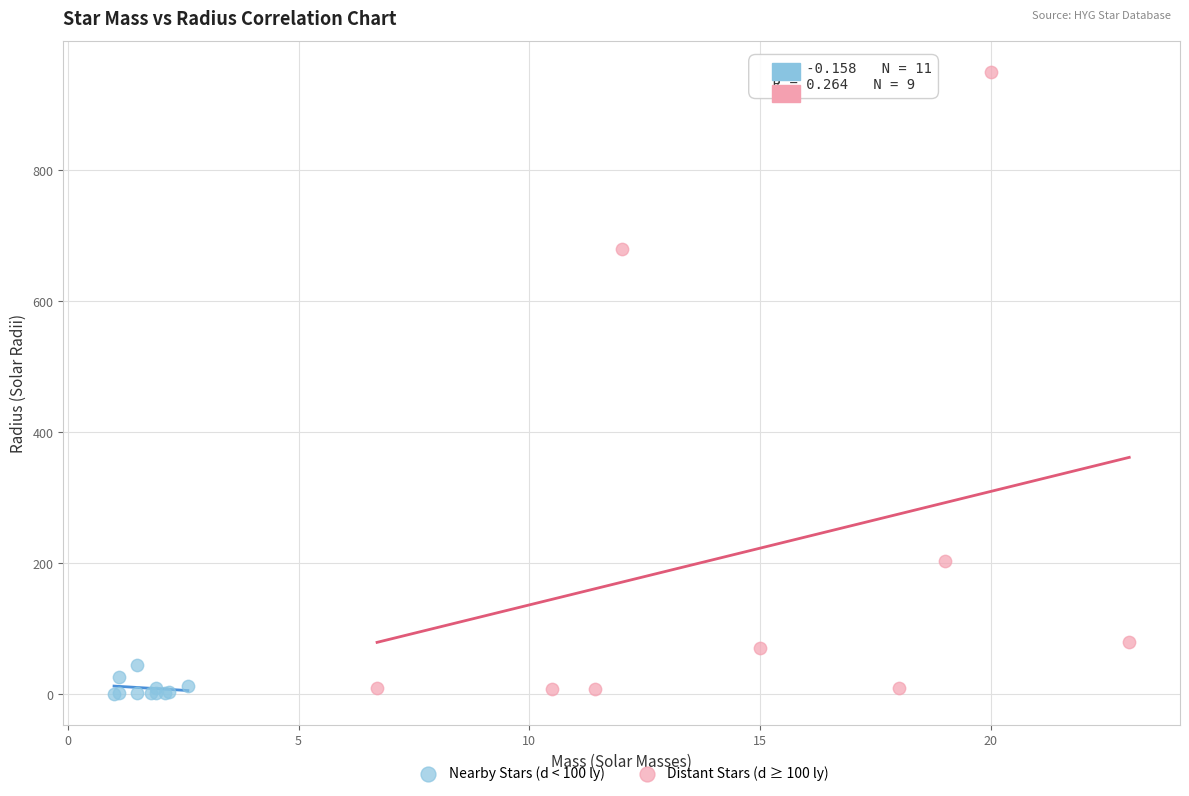

Which series has the widest spread of Y values?

Distant Stars (d ≥ 100 ly)